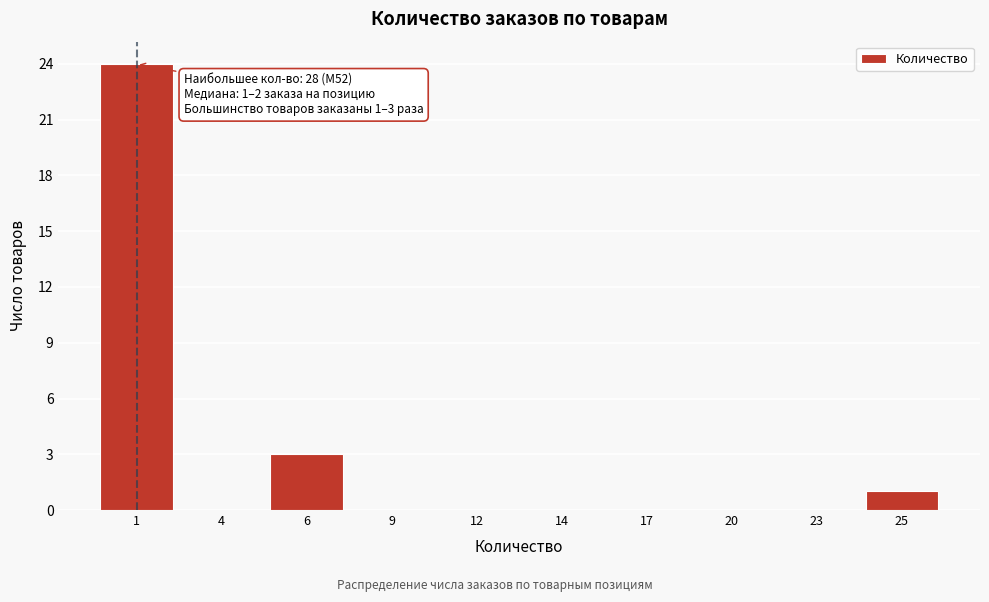

Reading right to left, extract all data points from this chart.

25=1	23=0	20=0	17=0	14=0	12=0	9=0	6=3	4=0	1=24